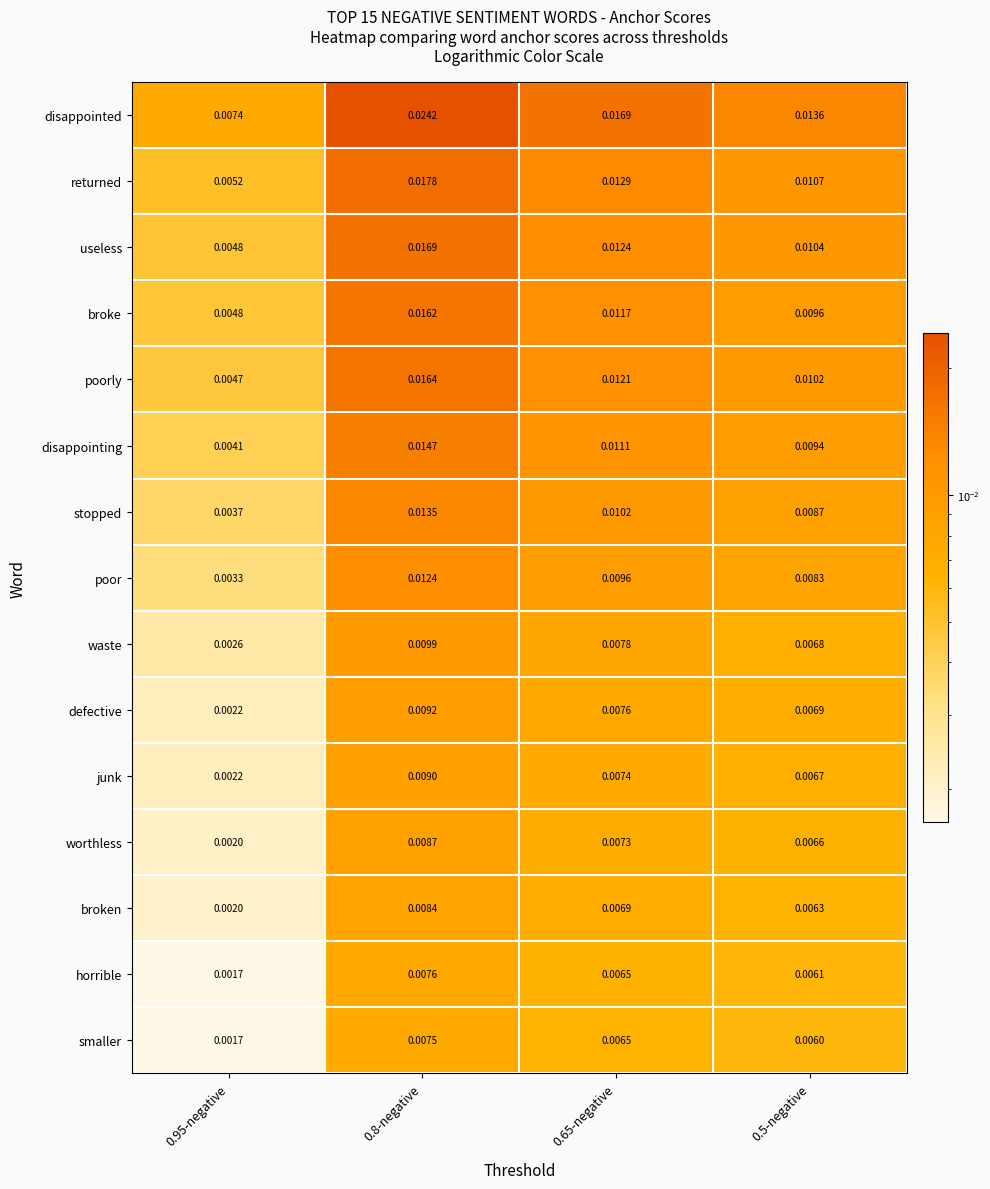

Rank the series by their maximum value, from highest to lowest.

disappointed, returned, useless, poorly, broke, disappointing, stopped, poor, waste, defective, junk, worthless, broken, horrible, smaller